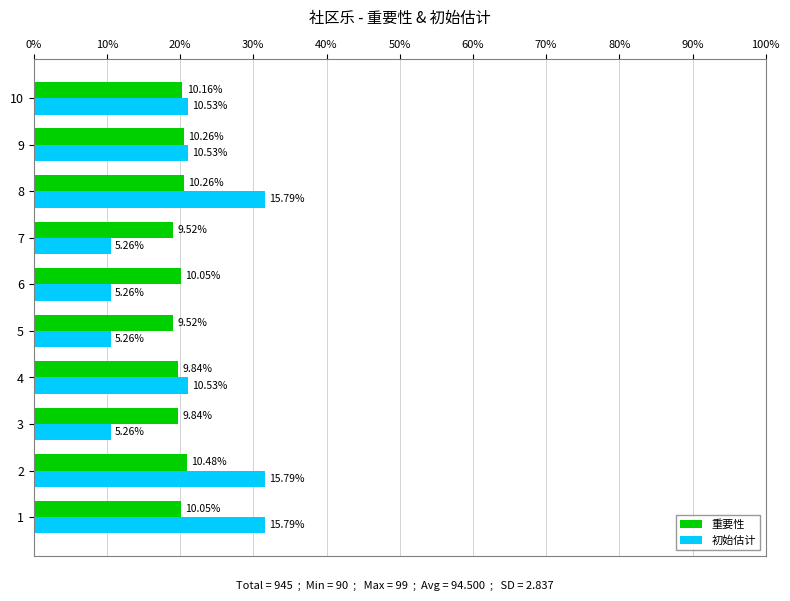

What are all the series names shown in the legend?

重要性, 初始估计